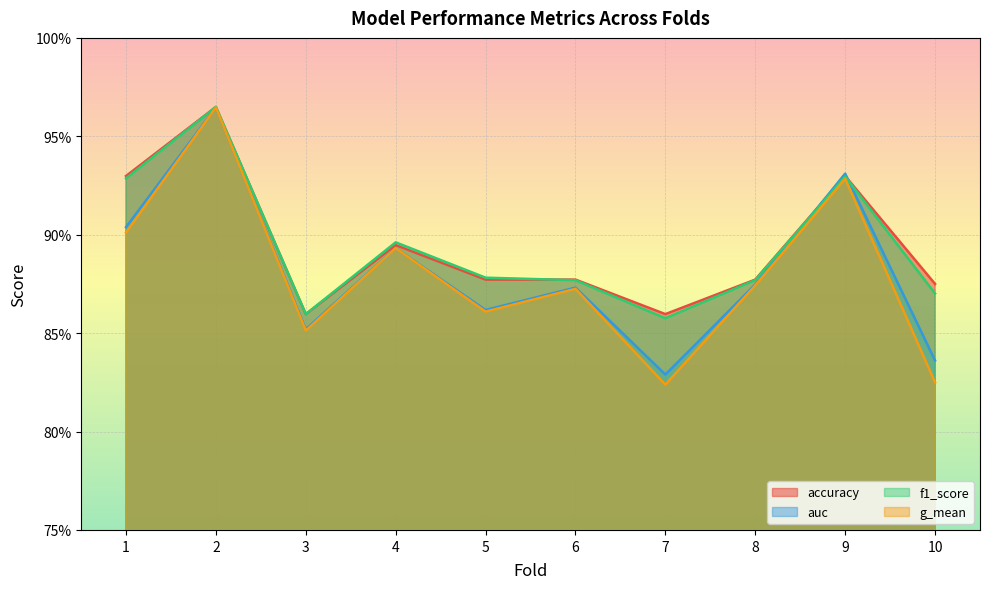

What is the value of the g_mean point at the 8th from the left?

0.9